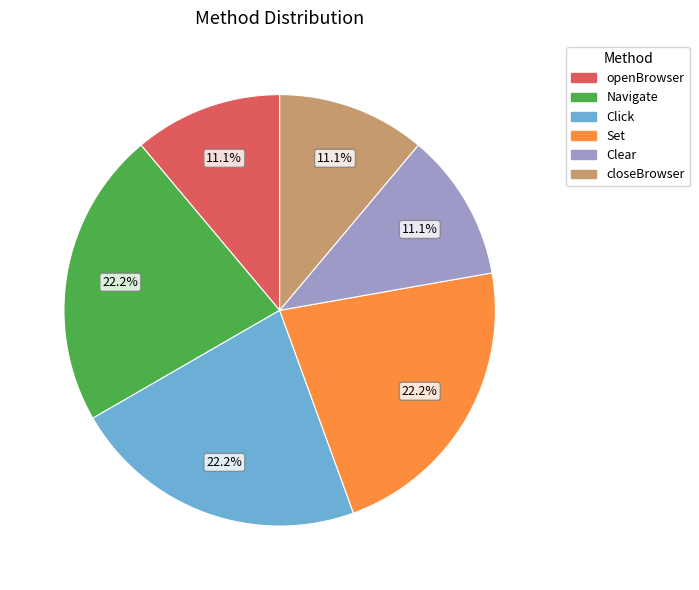

Does Navigate represent more than half of the total?

No